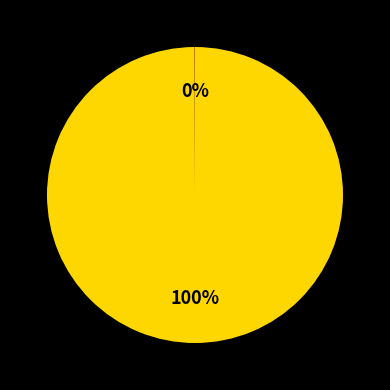

To the nearest percent, what is the difference between the largest and smallest slice percentages?

100%